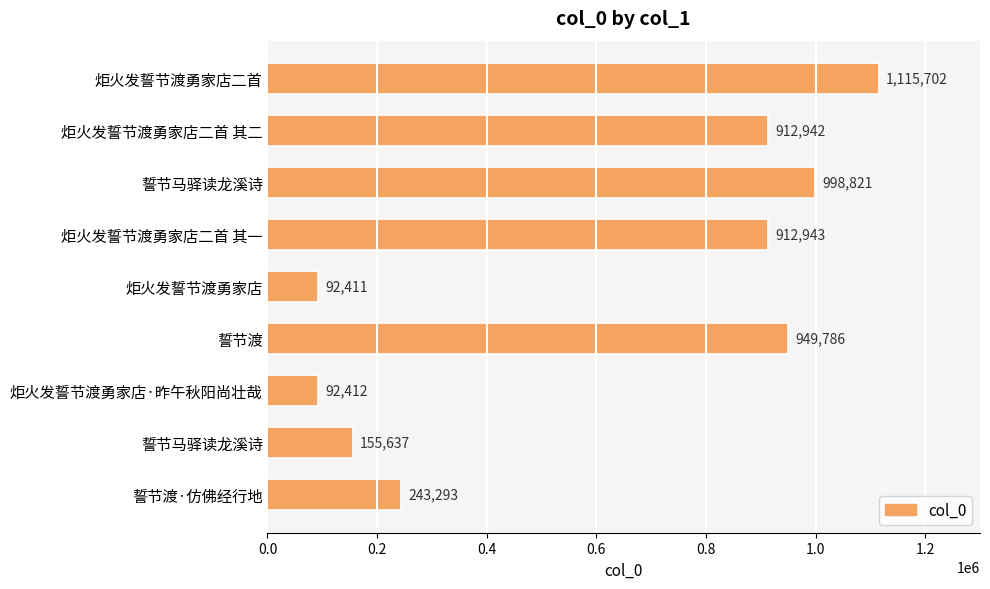

Are the bars horizontal?

Yes